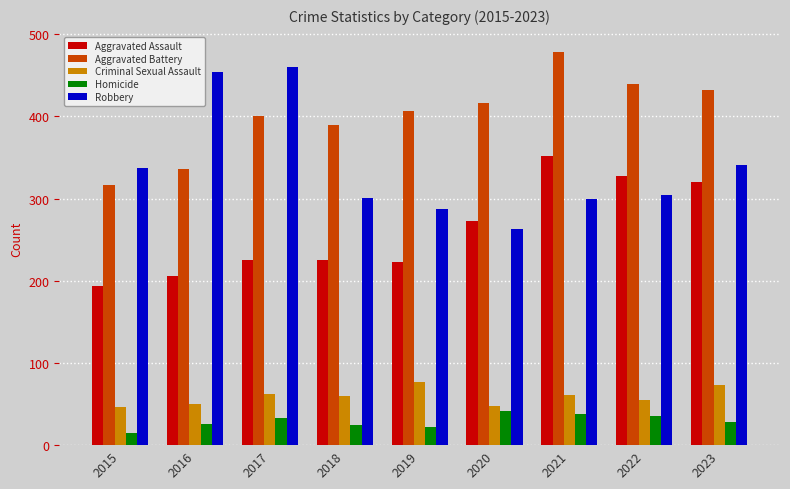

At which label is Aggravated Assault closest to 273?

2020